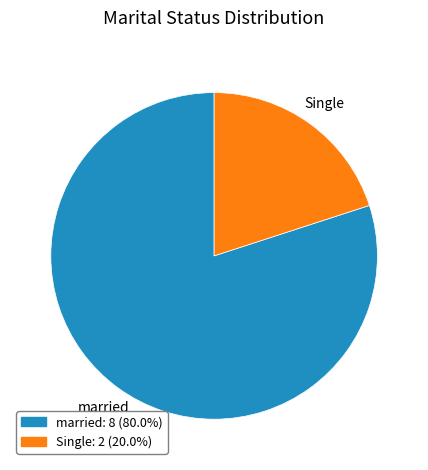

Which slice is the largest?

married